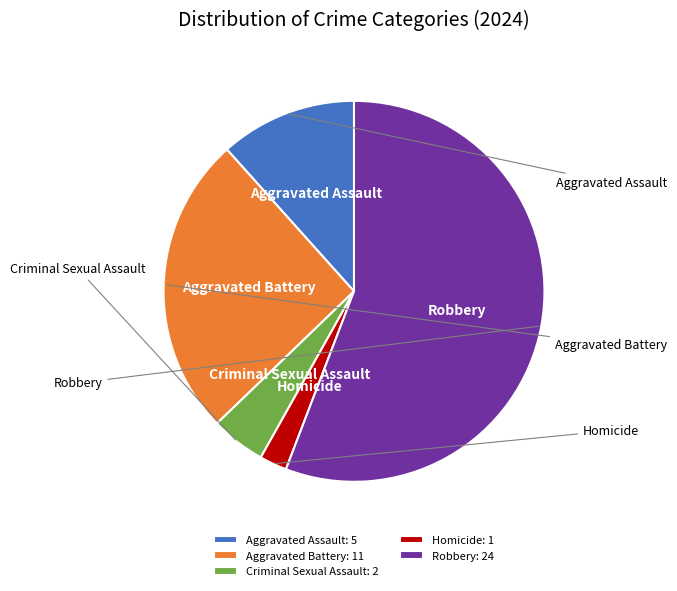

Combined, do Aggravated Assault and Robbery account for over 50%?

Yes